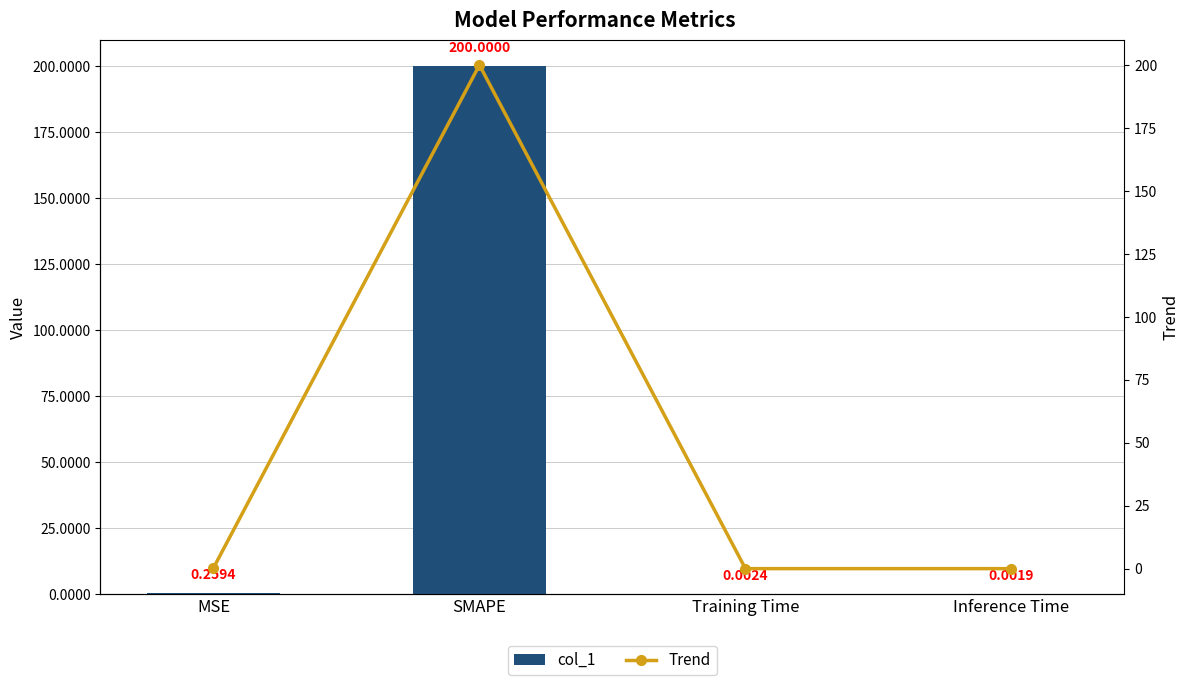

How many categories are shown in the chart?

4